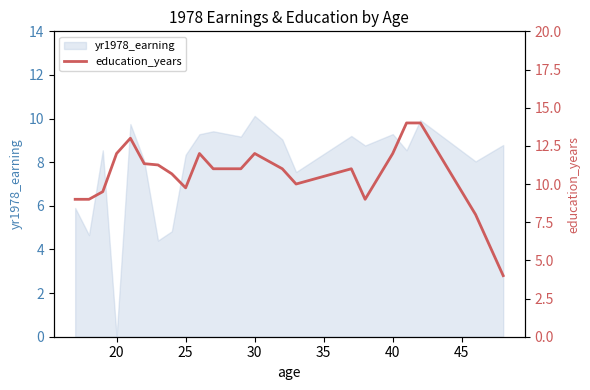

What is the maximum value shown in the chart?

14.0